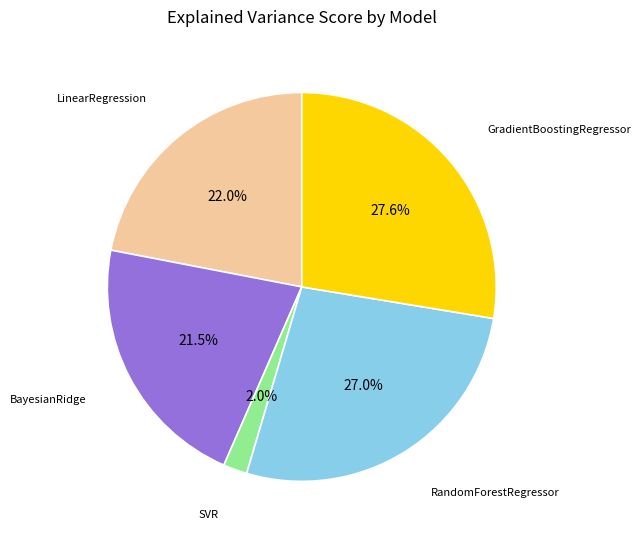

Does any single category account for the majority?

No